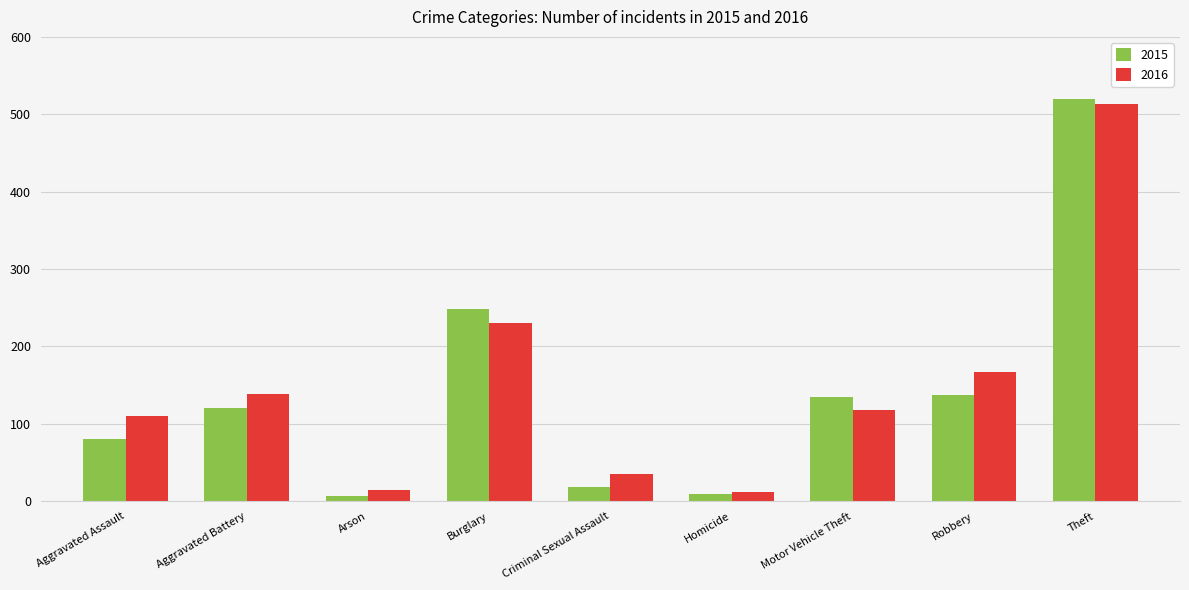

List the series in order of their overall mean, highest first.

2016, 2015